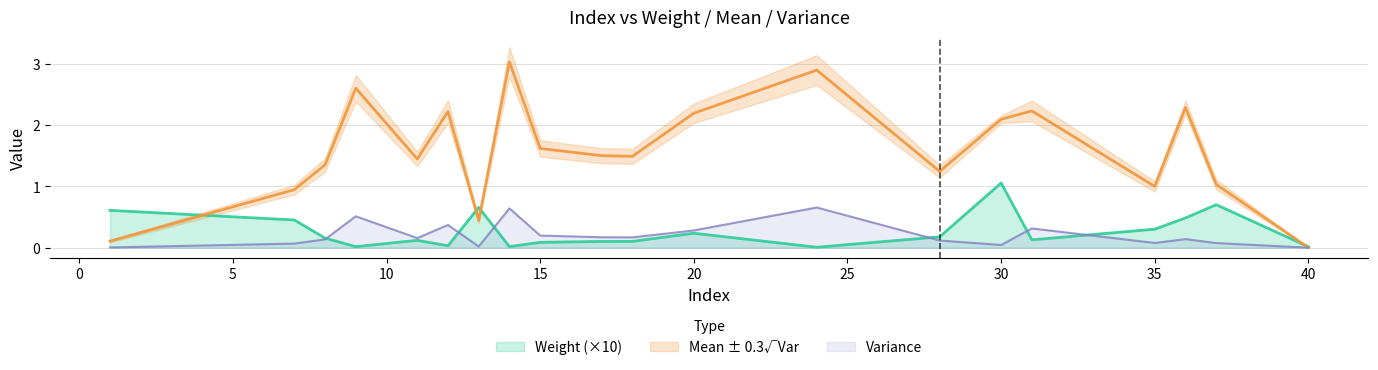

What is the average value of the Variance series?

0.2